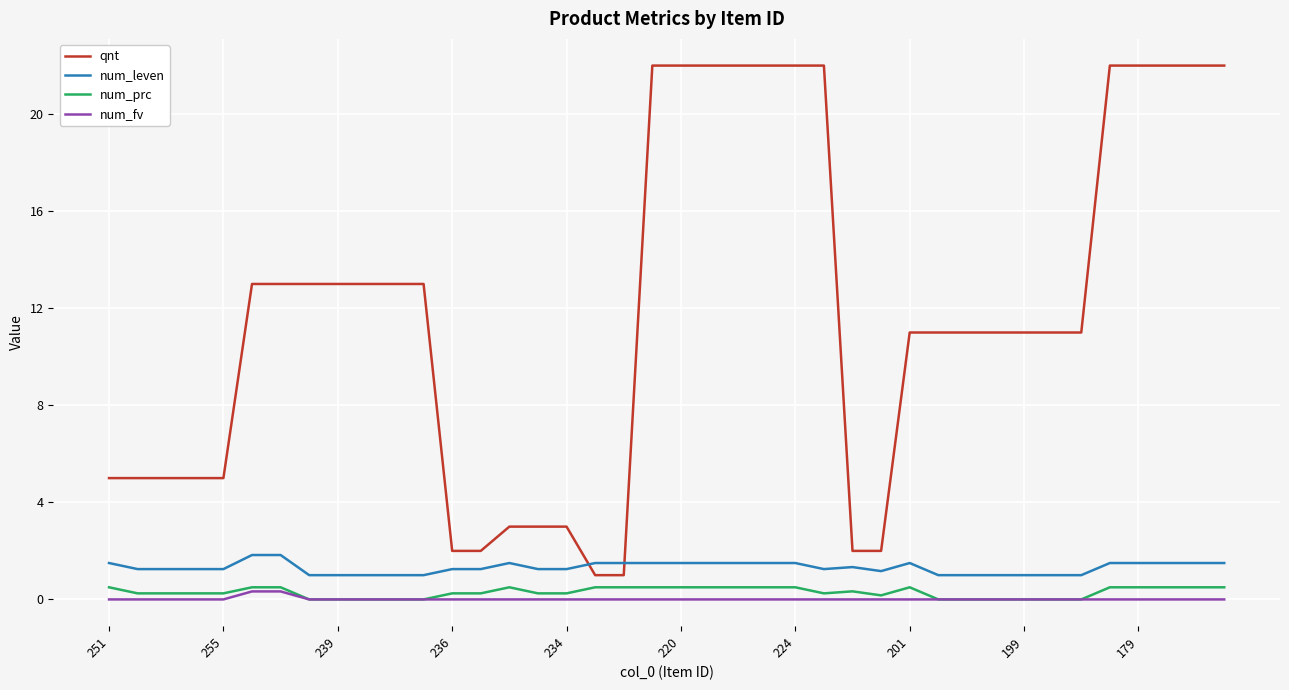

Which series has the largest total across all categories?

qnt